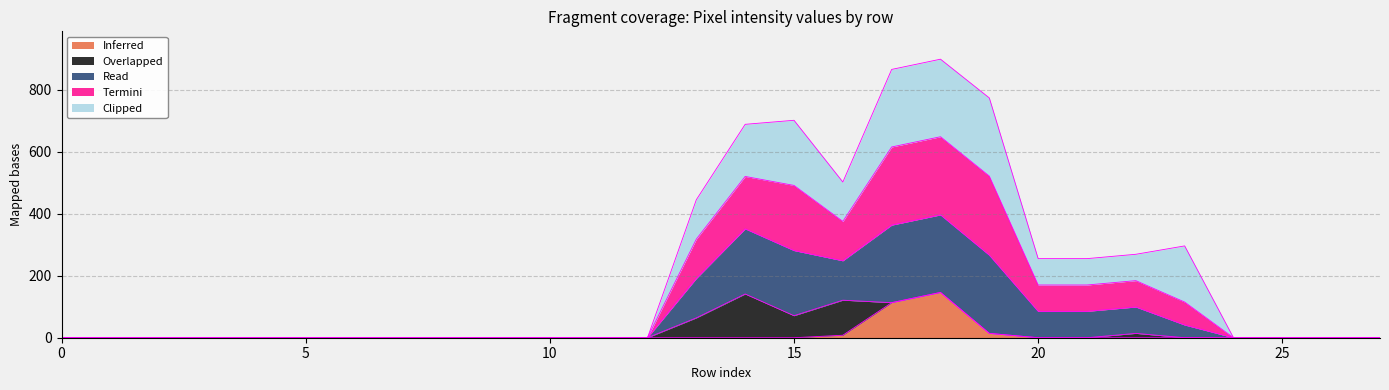

True or false: Termini and Read cross at least once.

False